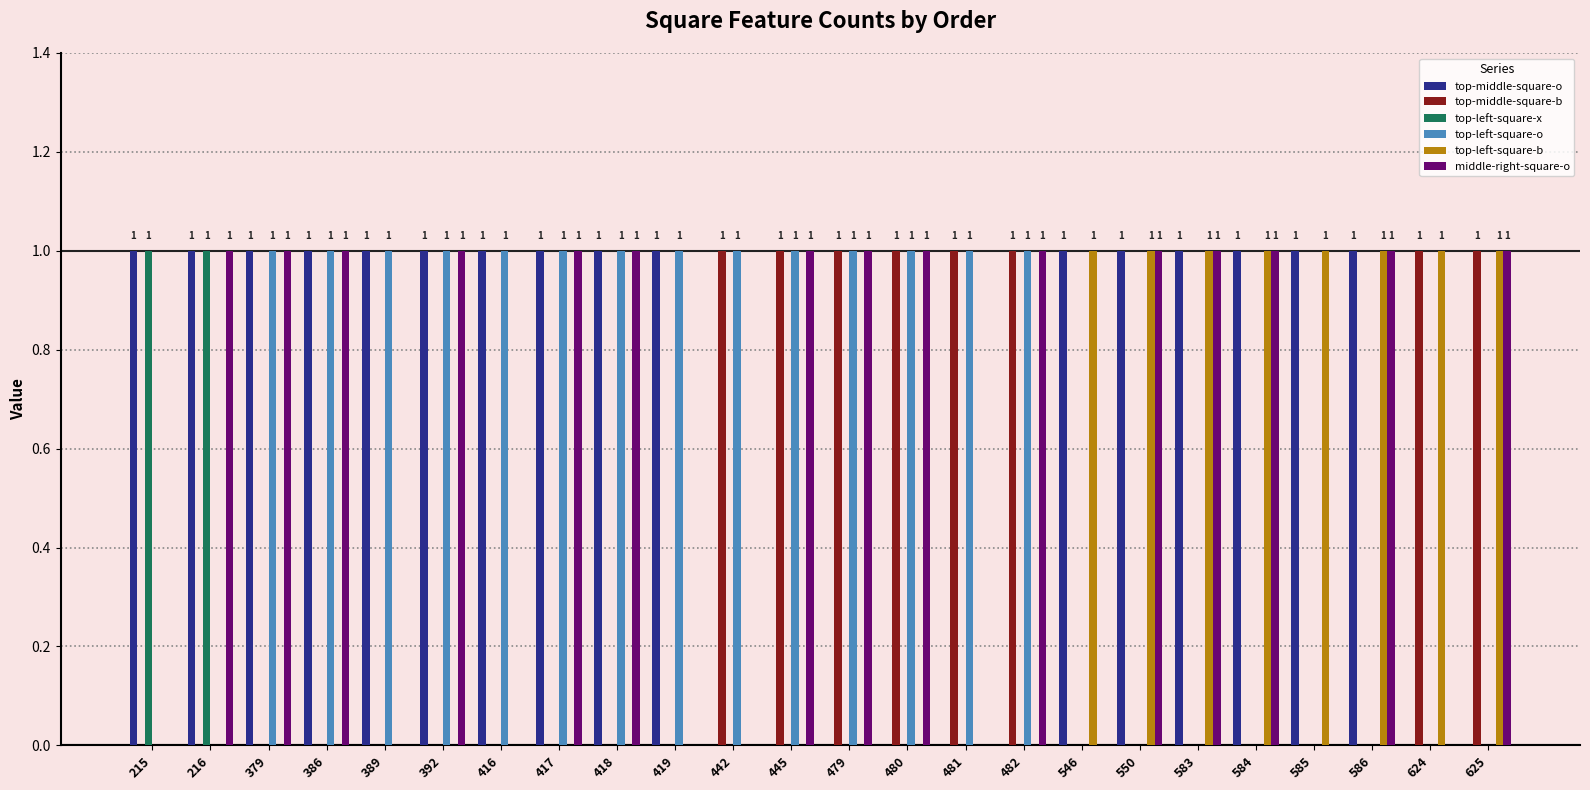

Count the number of data series in this chart.

6